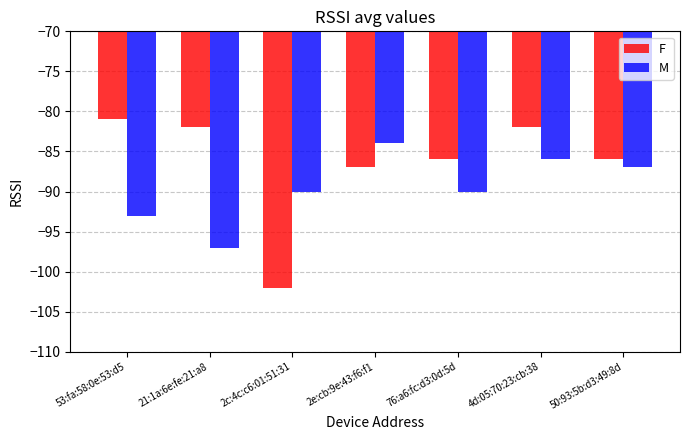

What is the lowest value of the M series?

-97